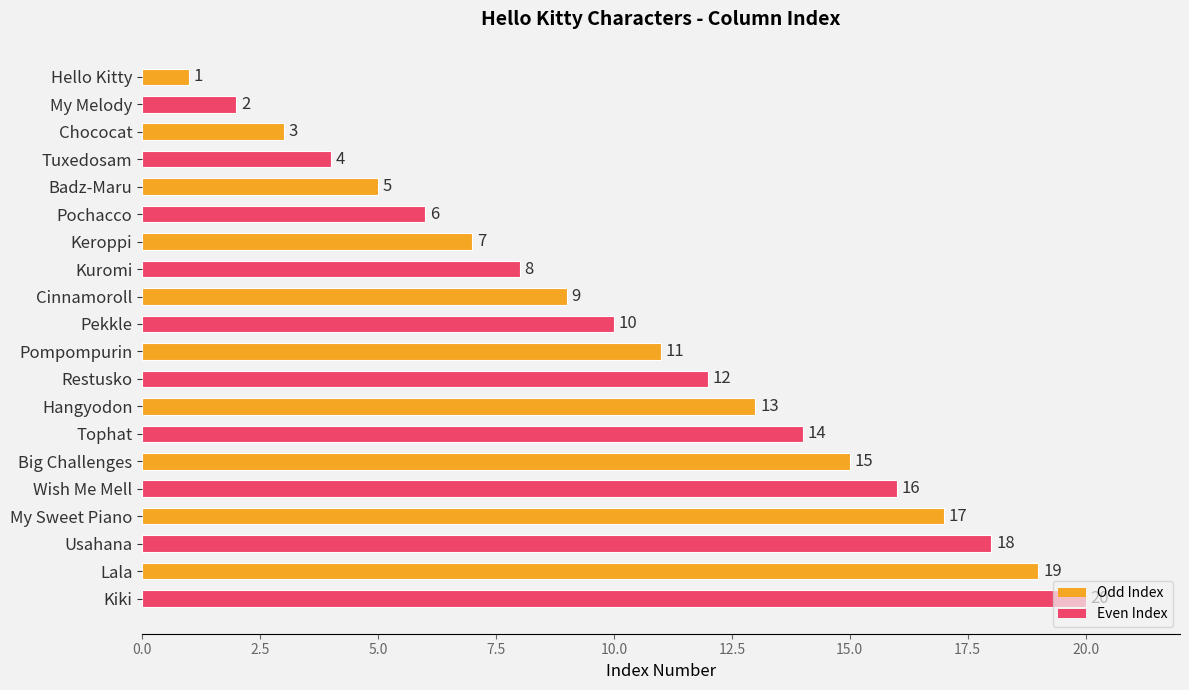

What is the change in value from Pochacco to Big Challenges?

+9